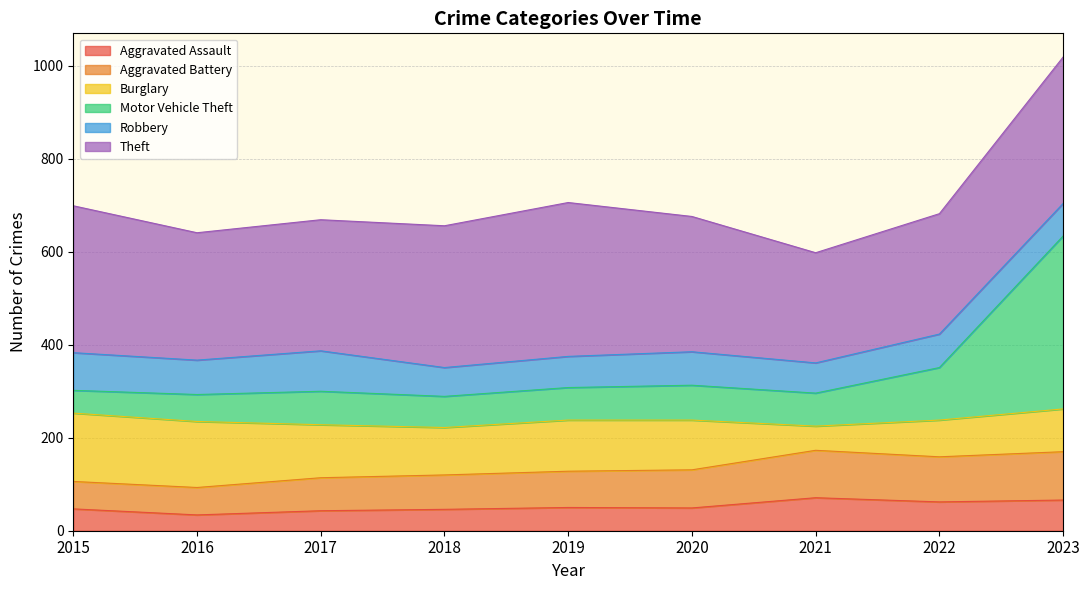

At which category is the sum across all series the highest?

2023